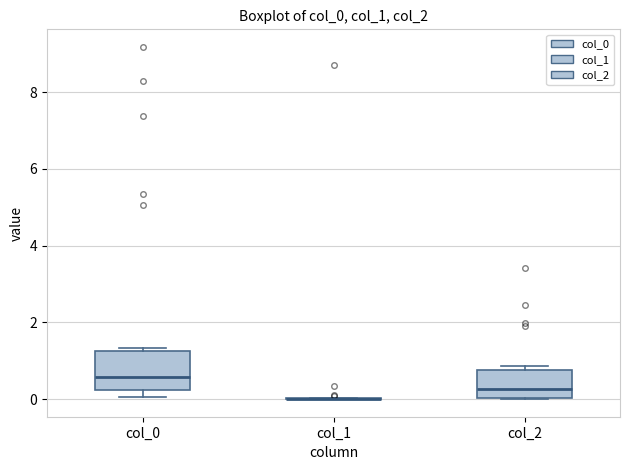

Reading left to right, transcribe this box plot: for each box, give where its median line is, the range the box spans, and where its two whiskers end, as read against the y-axis. The values are not printed on the chart, so give them approximately, as read against the axis.

col_0: median 0.6, box 0.2 to 1.2, whiskers 0.0 to 1.4
col_1: box collapsed to a line at 0.0, whiskers 0.0 to 0.0
col_2: median 0.2, box 0.0 to 0.8, whiskers 0.0 to 0.8 (just above the box's upper edge)